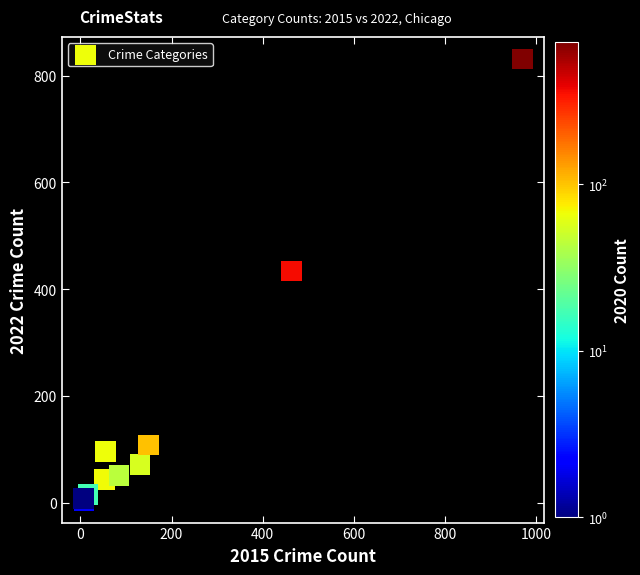

What Y value in the scatter plot is closest to 417?

434